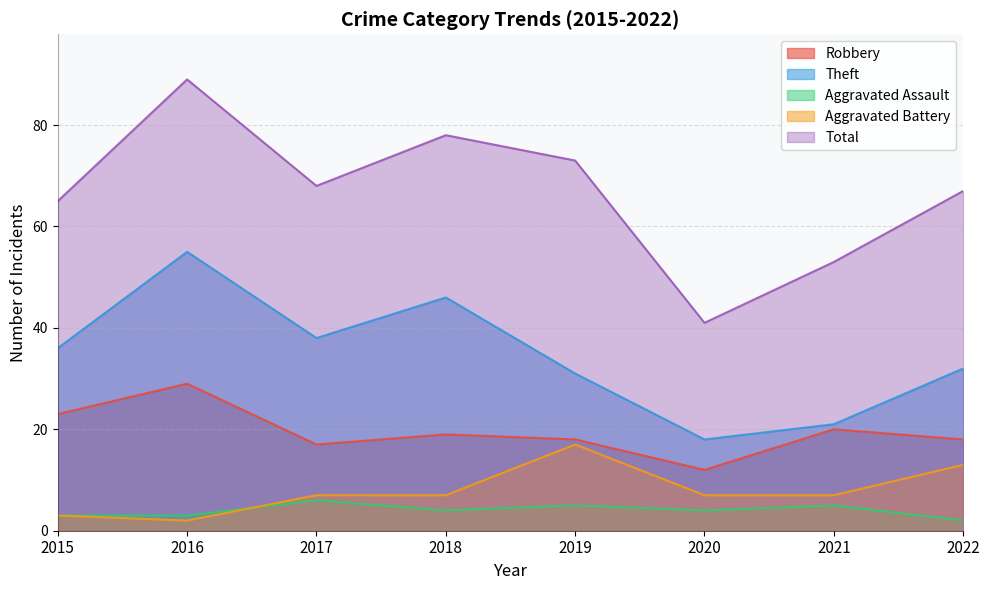

True or false: Theft and Robbery cross at least once.

False